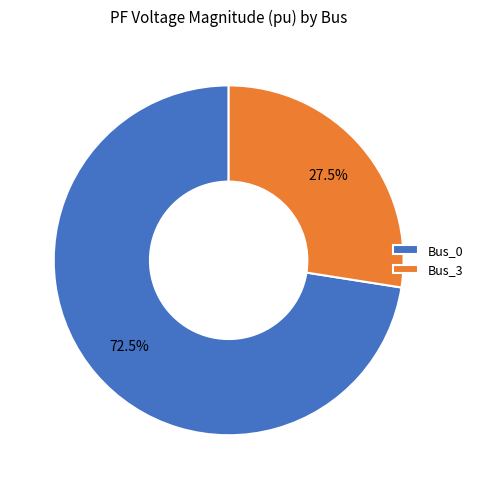

Which slice represents more than half of the pie?

Bus_0